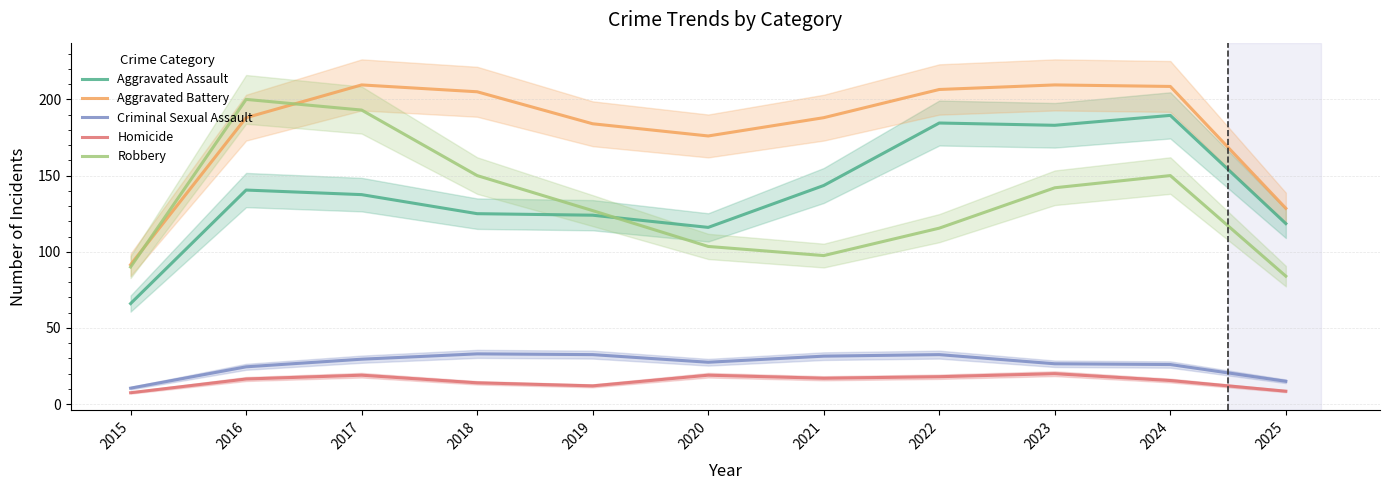

Which series has the widest spread of values?

Aggravated Assault